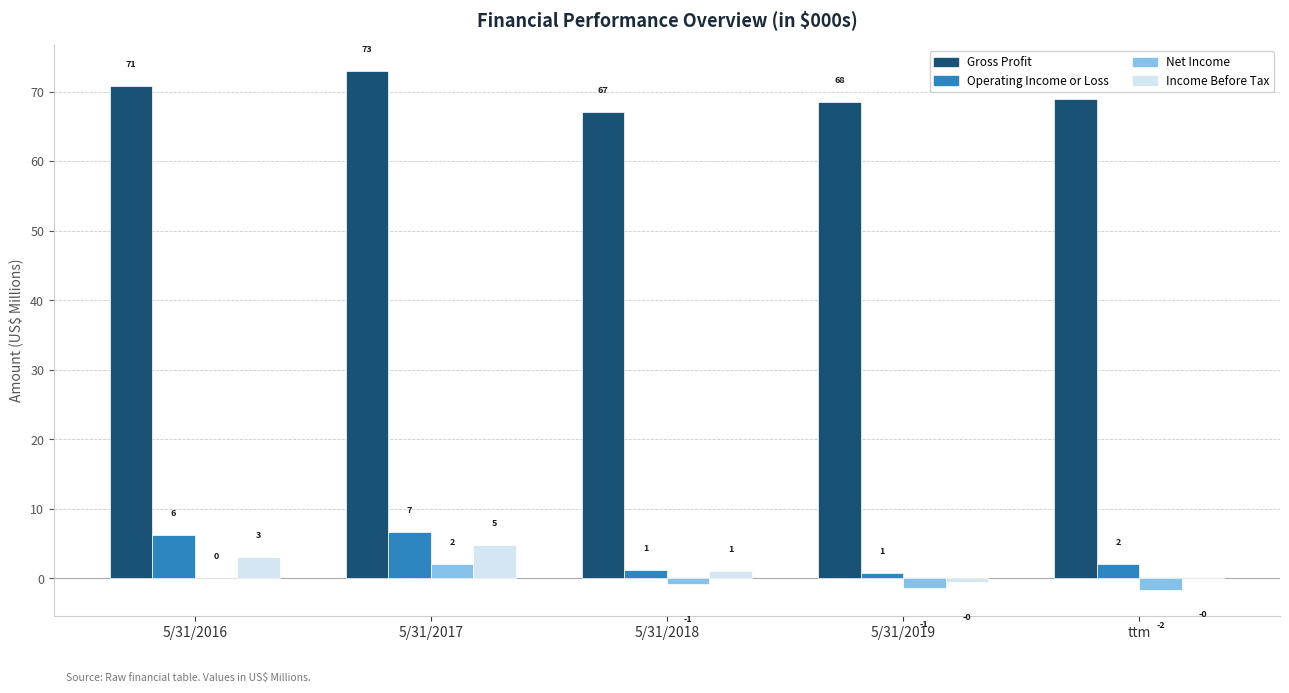

Is the value of Income Before Tax at 5/31/2016 greater than the value of Net Income at 5/31/2016?

Yes